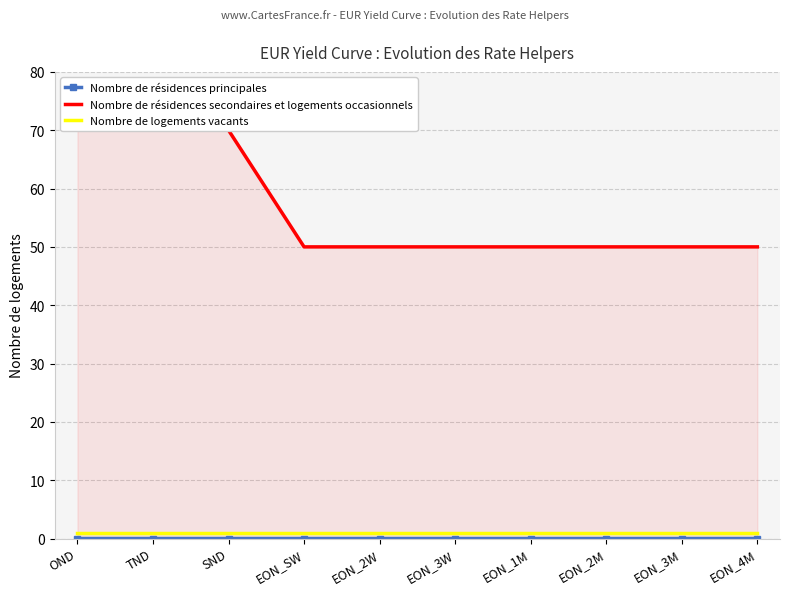

The value of Nombre de résidences principales at TND is 0.0. True or false?

True